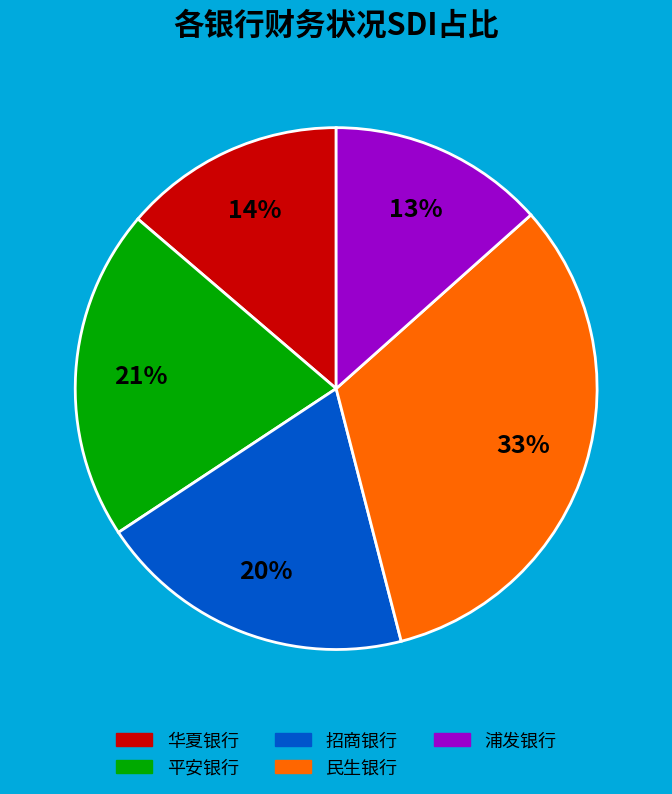

To the nearest percent, what is the average slice percentage?

20%